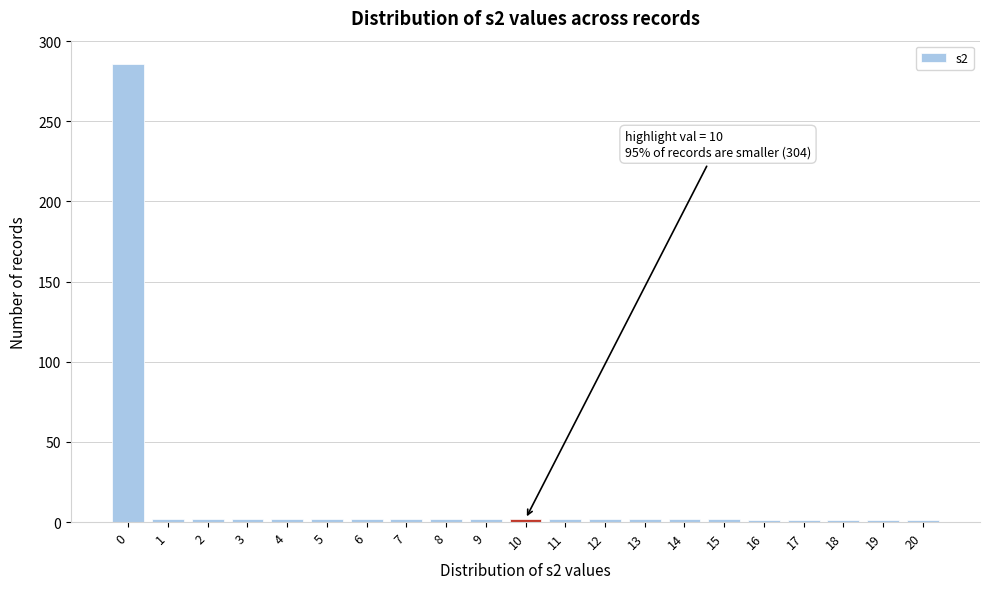

What is the difference between the maximum and minimum values?

285